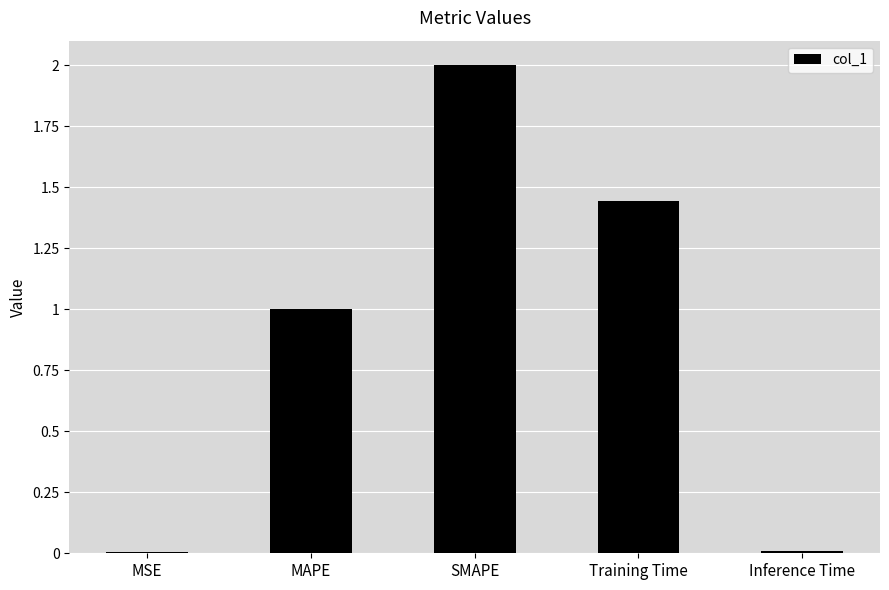

Are the bars horizontal?

No